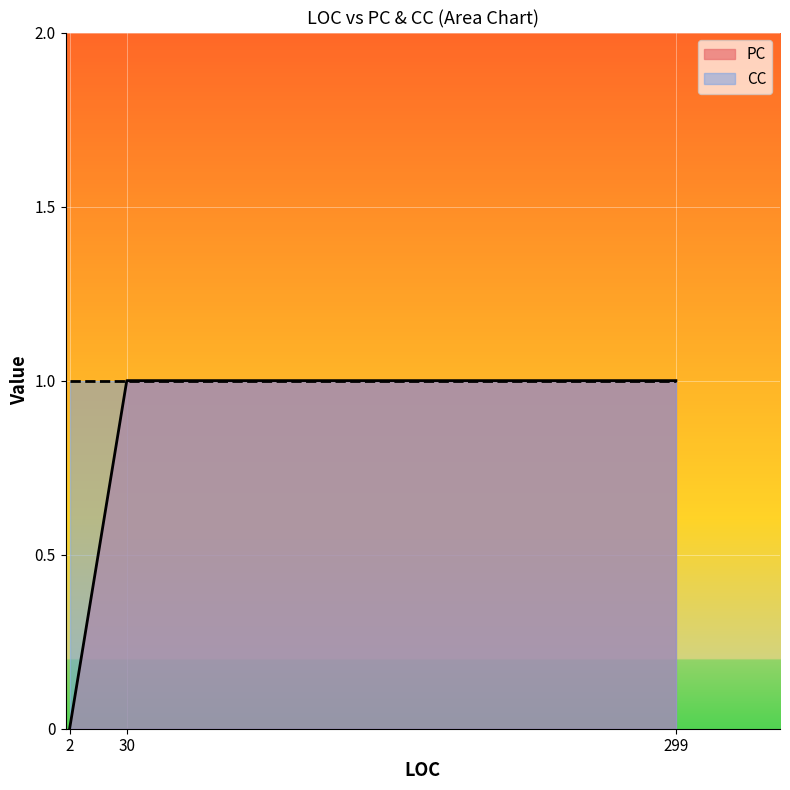

Is it true that PC equals -1 at 2?

False